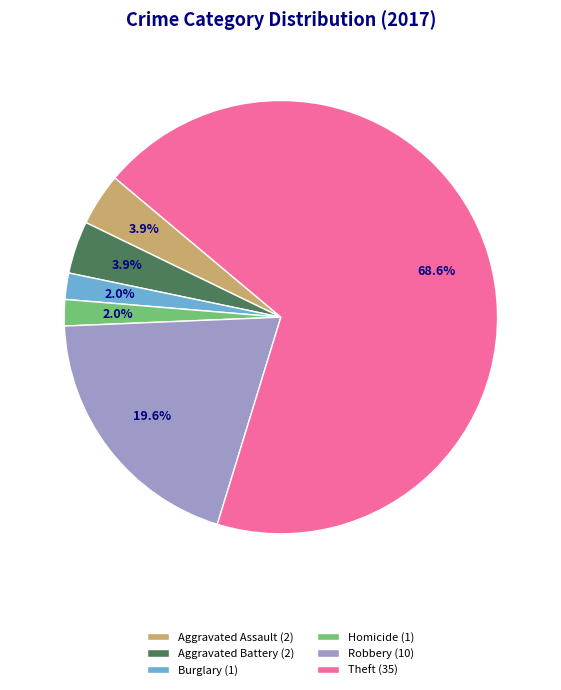

How many segments does this pie chart have?

6